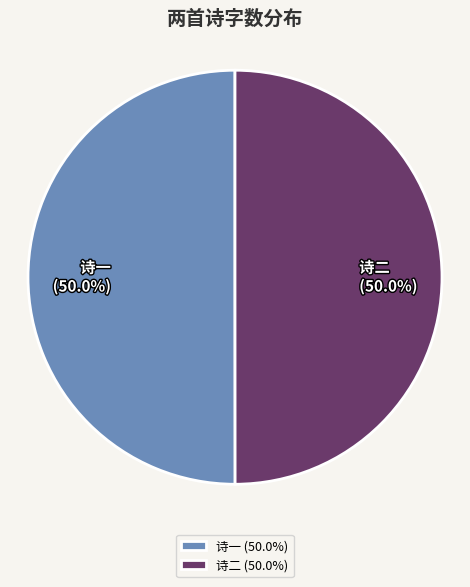

How many slices are in this pie chart?

2